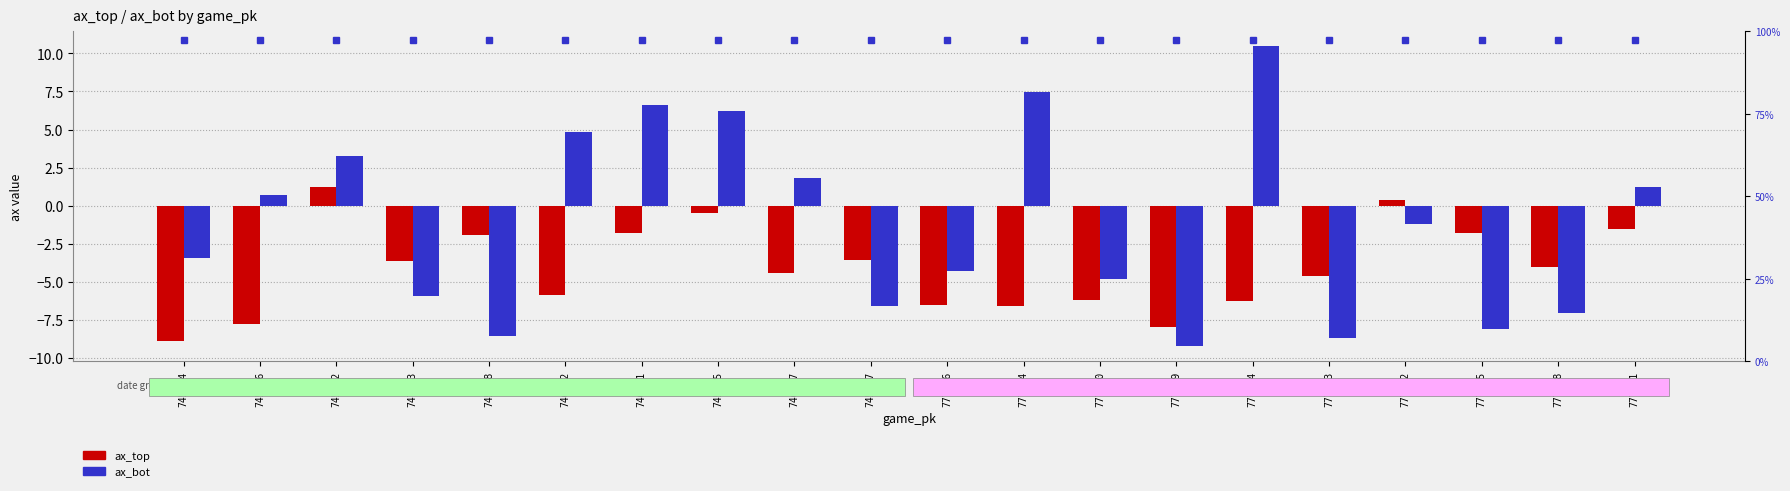

At which category is the sum across all series the highest?

745435